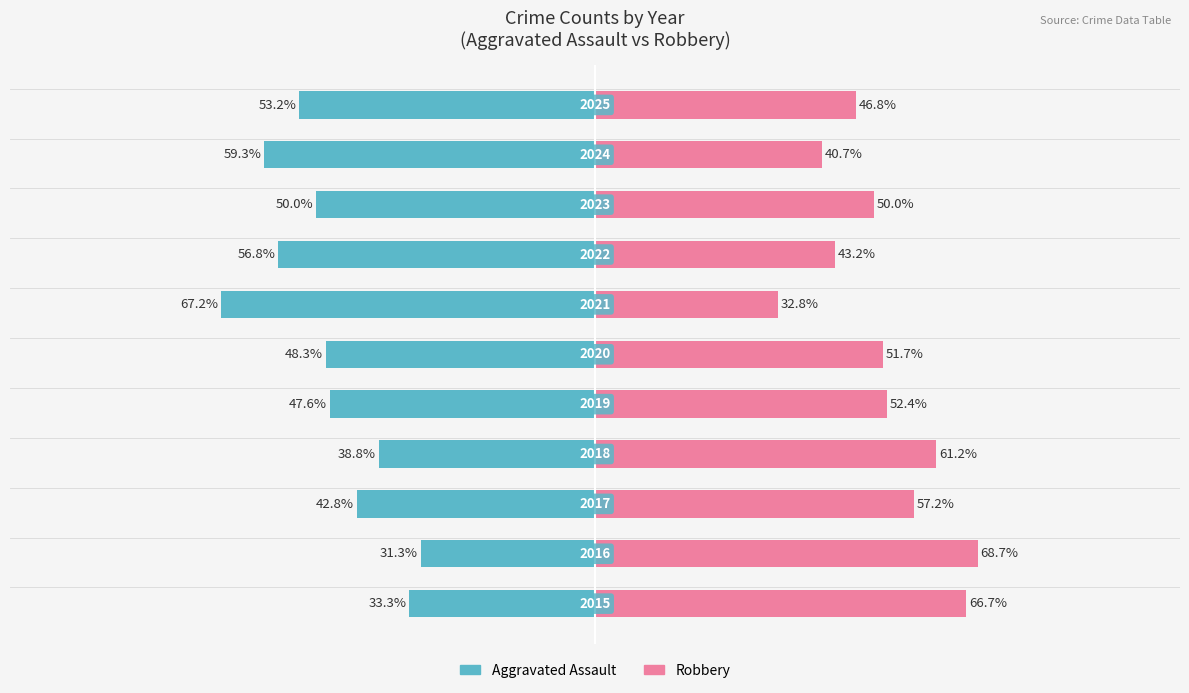

What is the value of the Aggravated Assault bar at the 8th from the left?

-56.8